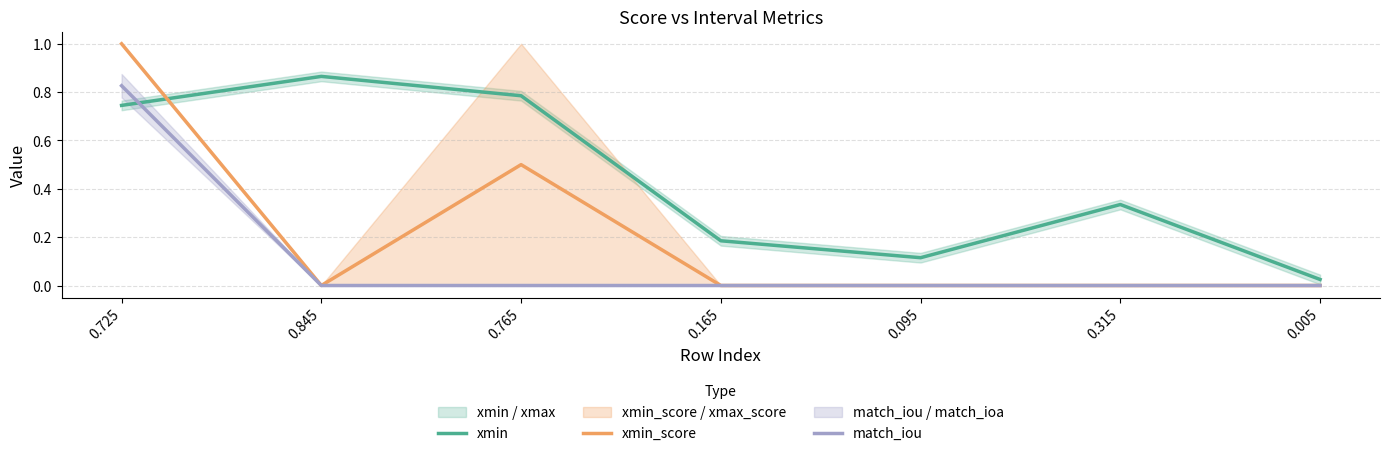

At which label is match_iou closest to 0?

0.845